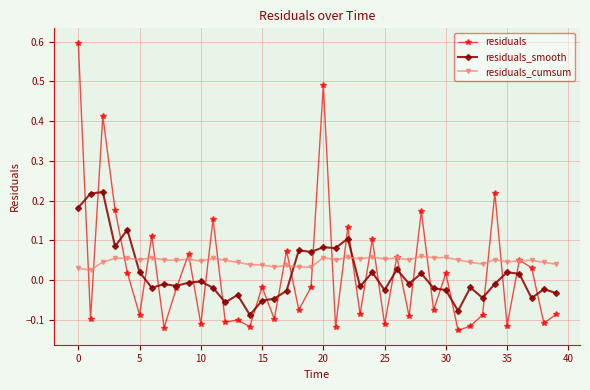

Which series has the largest range (max minus min)?

residuals